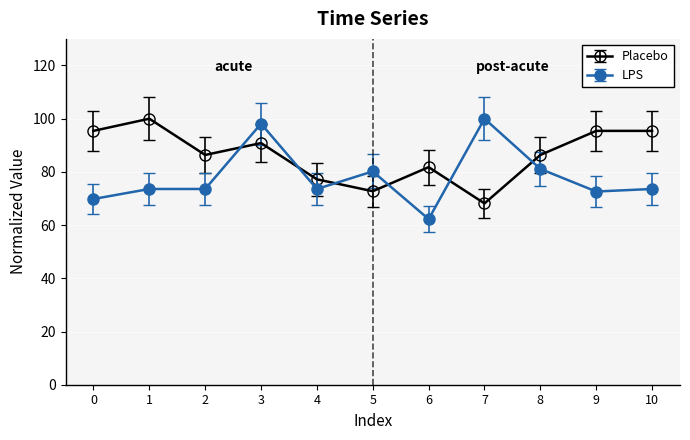

Which series has the largest range (max minus min)?

LPS